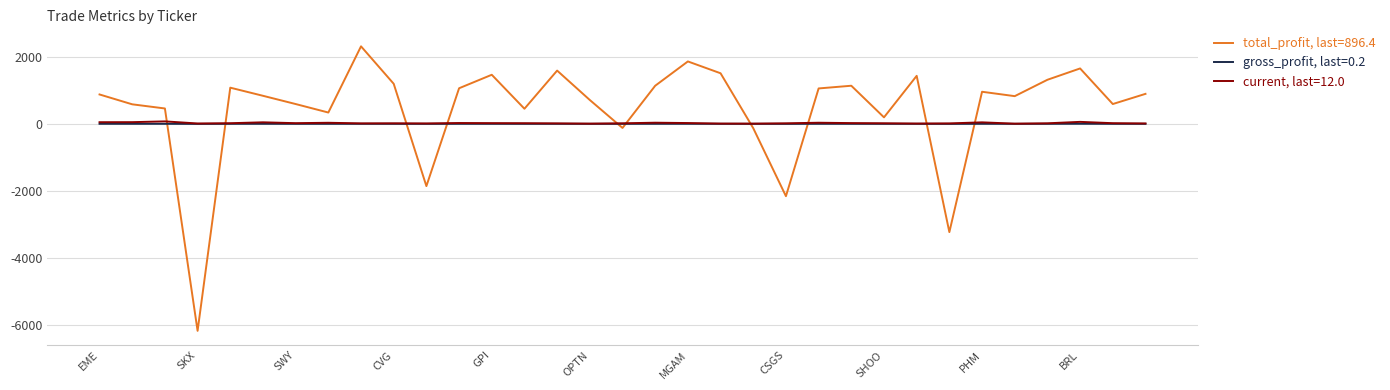

List the series in order of their peak value, highest first.

total_profit, last=896.4, current, last=12.0, gross_profit, last=0.2